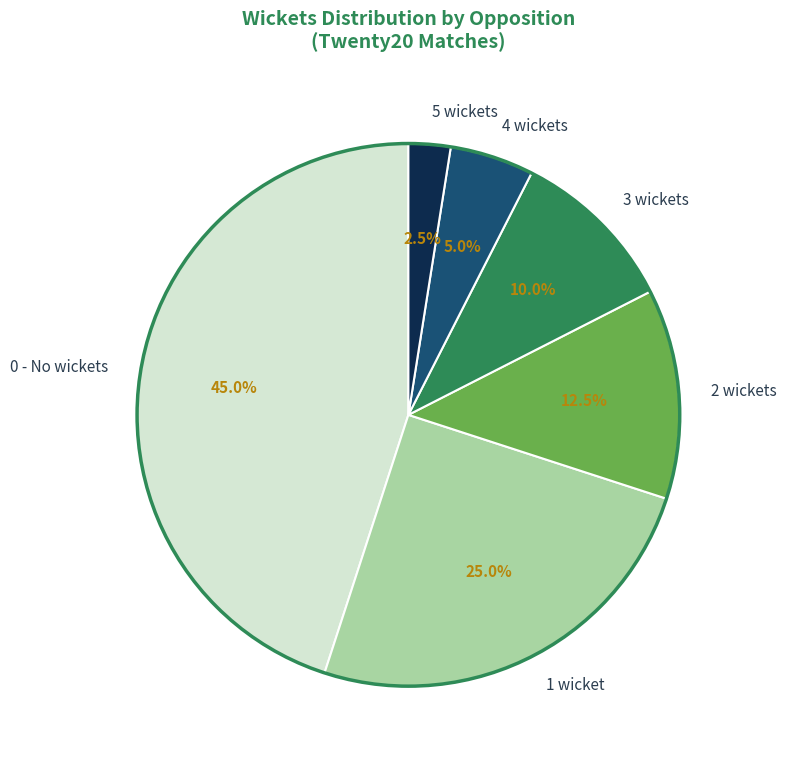

Which category has the smallest portion of the pie?

5 wickets